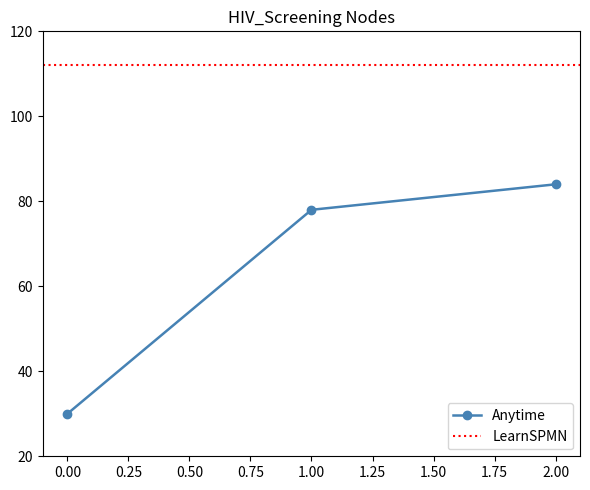

List the labels in order of Anytime value, smallest first.

0.00, 1.00, 2.00